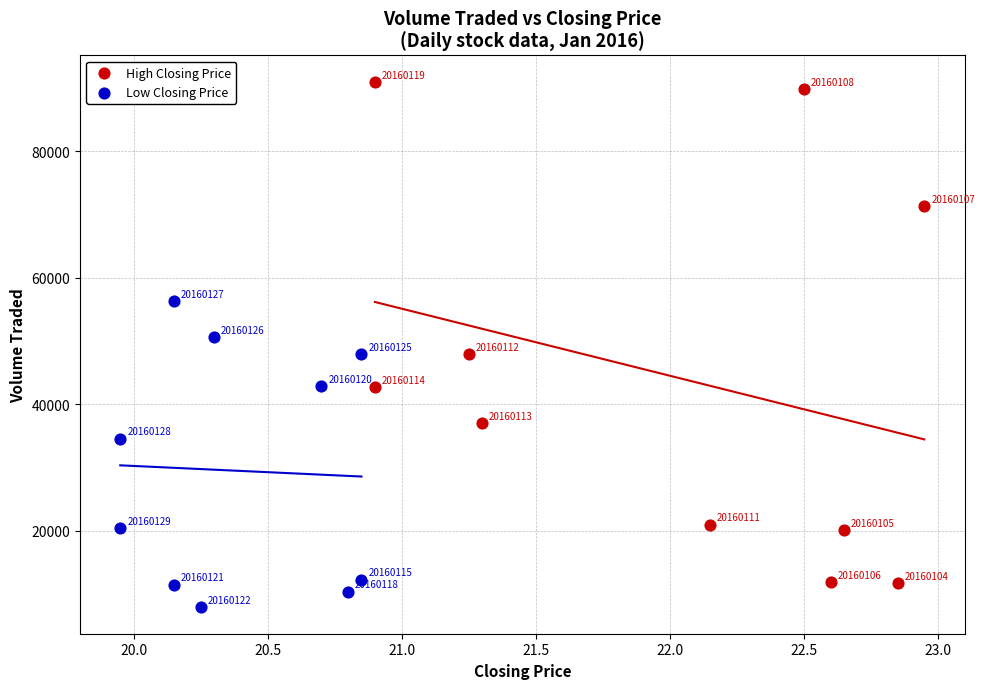

Which series reaches the minimum Y coordinate?

Low Closing Price